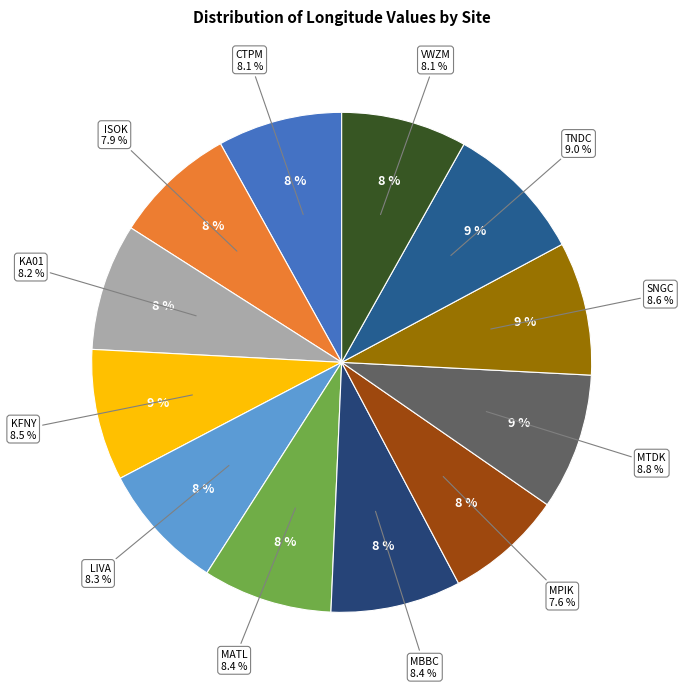

To the nearest percent, what is the average slice percentage?

8%